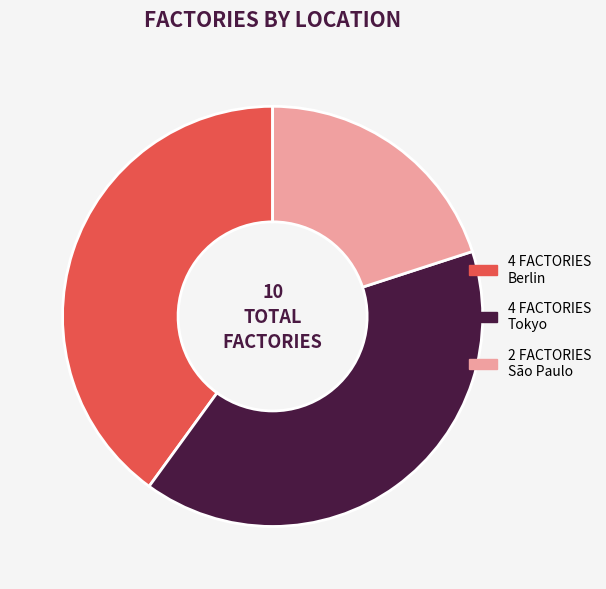

Does any single category account for the majority?

No